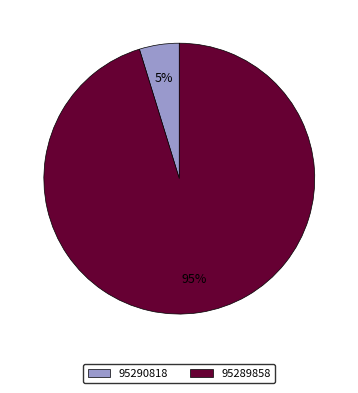

Which slice is the smallest?

95290818